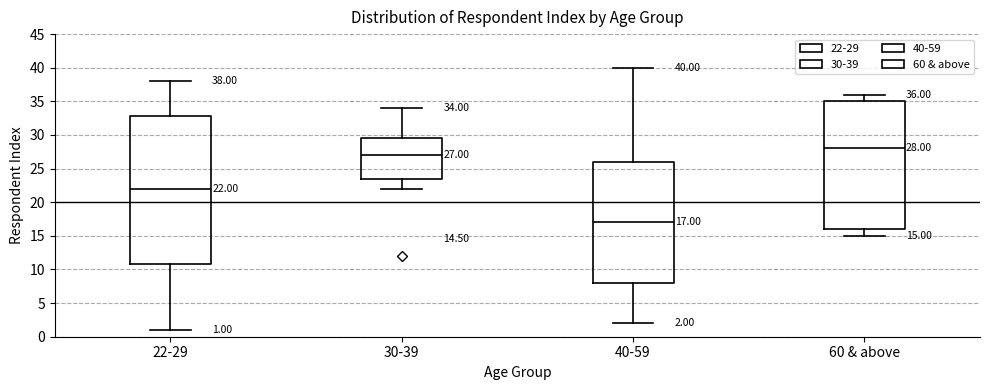

Which box is the tallest, from its lower edge to its upper edge?

22-29